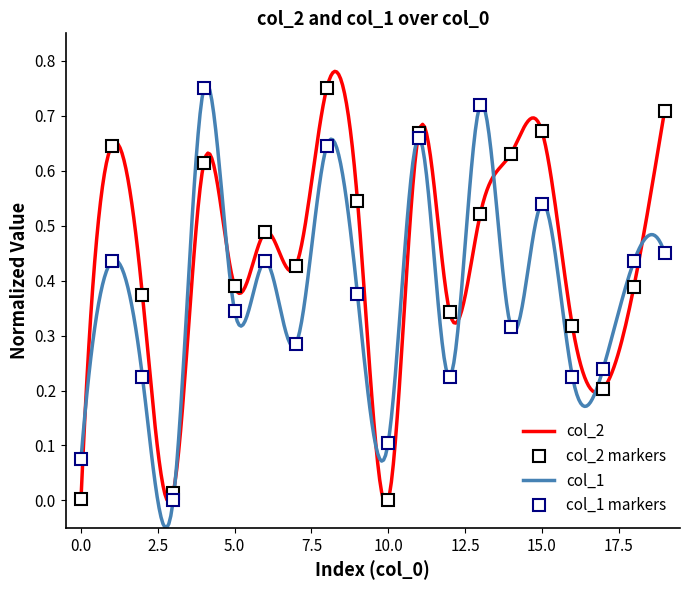

What is the value of the col_1 point at the 16th from the left?

0.5